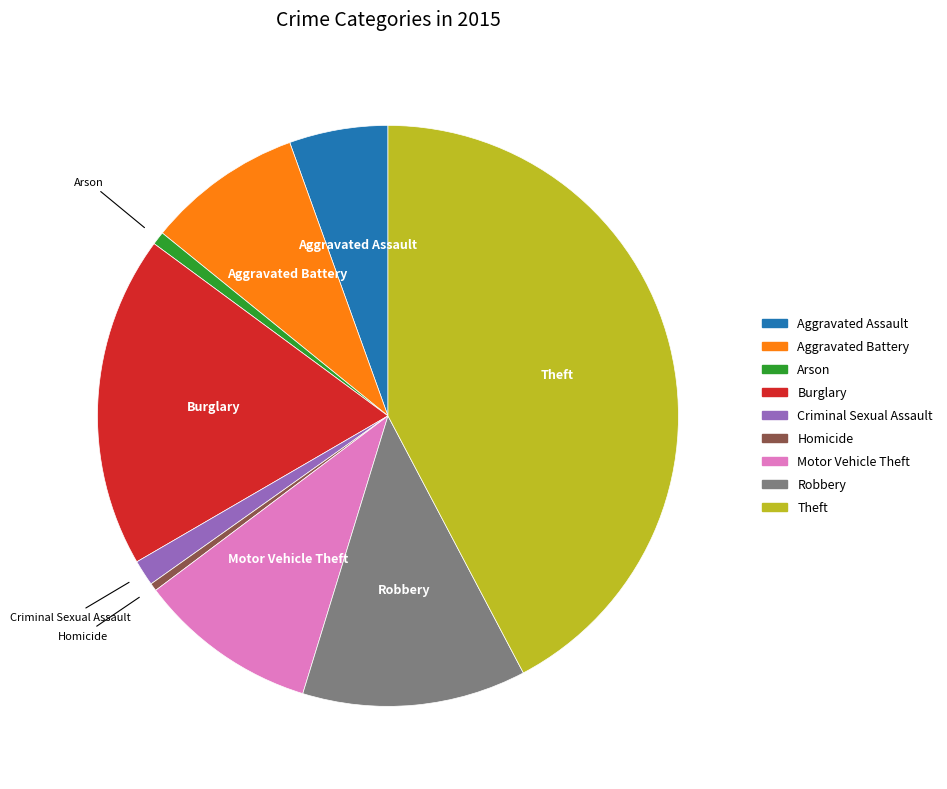

Which has a higher value, Motor Vehicle Theft or Robbery?

Robbery